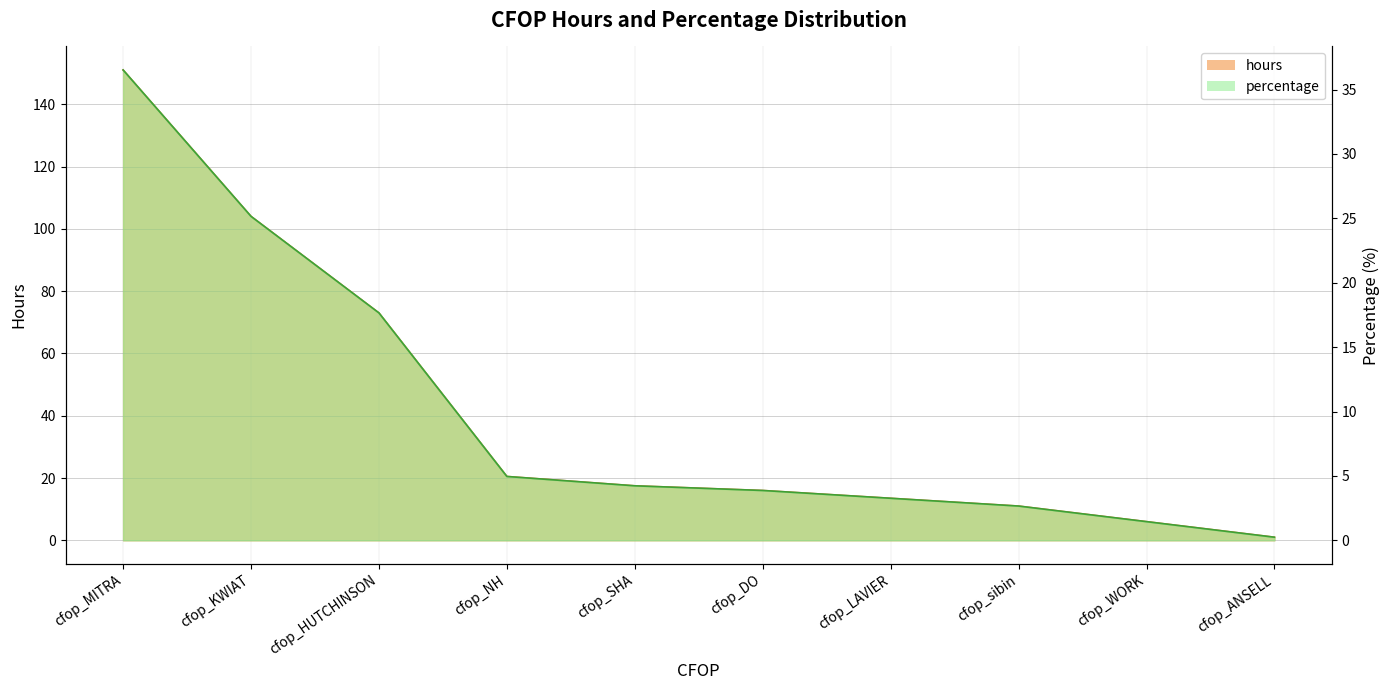

Where is percentage nearest to the value 18?

cfop_HUTCHINSON